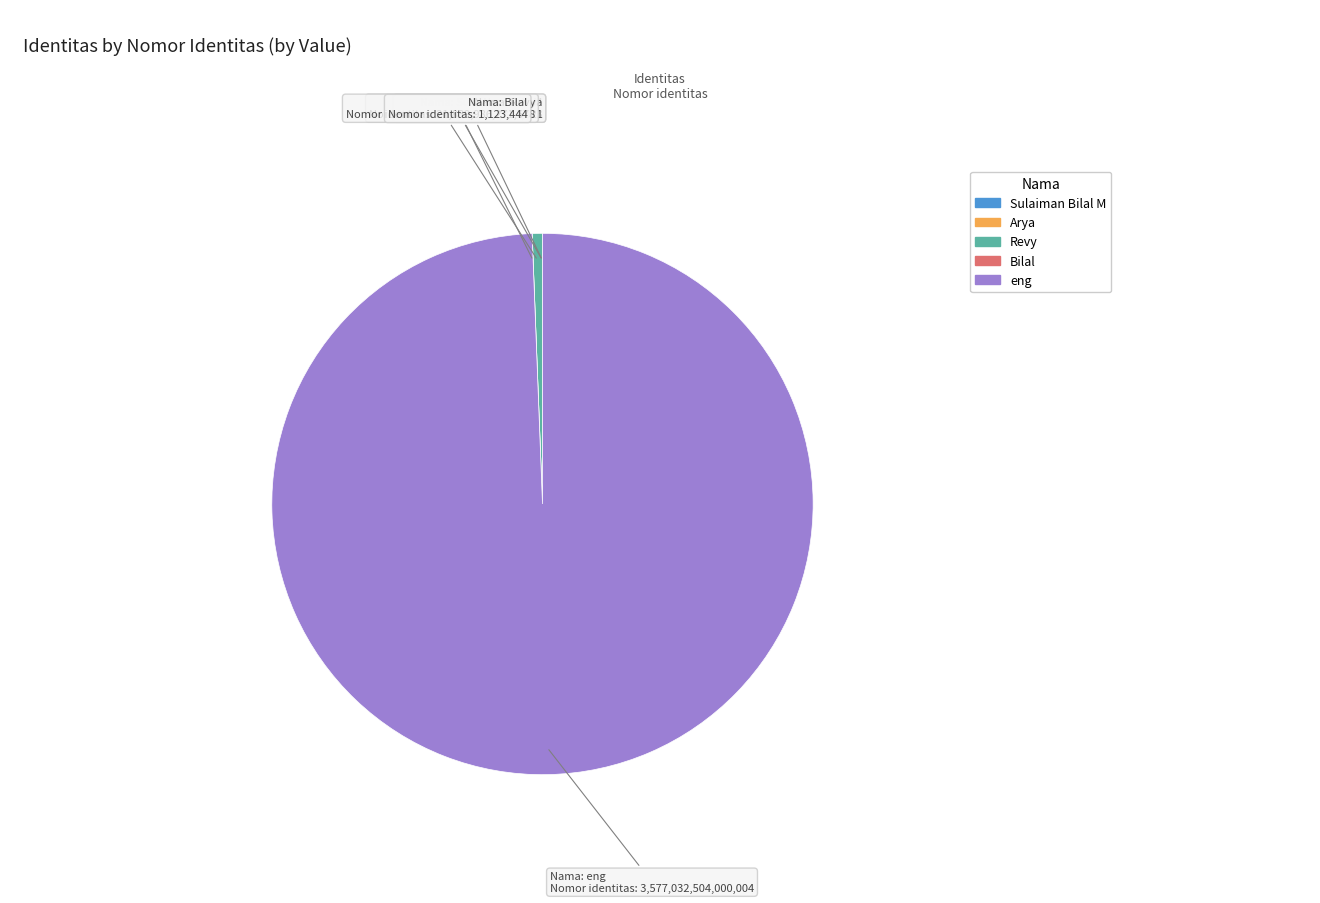

Which category has the biggest portion of the pie?

eng